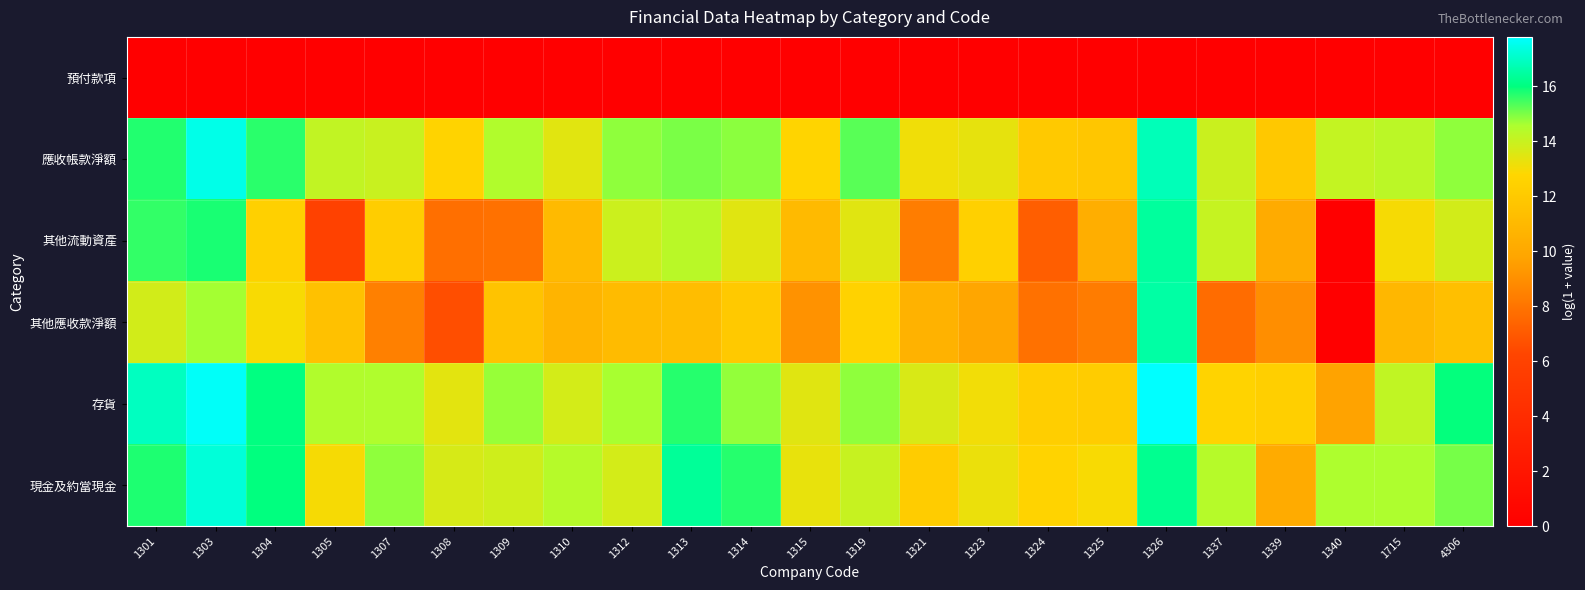

Between 1309 and 1312, which series saw the biggest shift?

其他流動資產